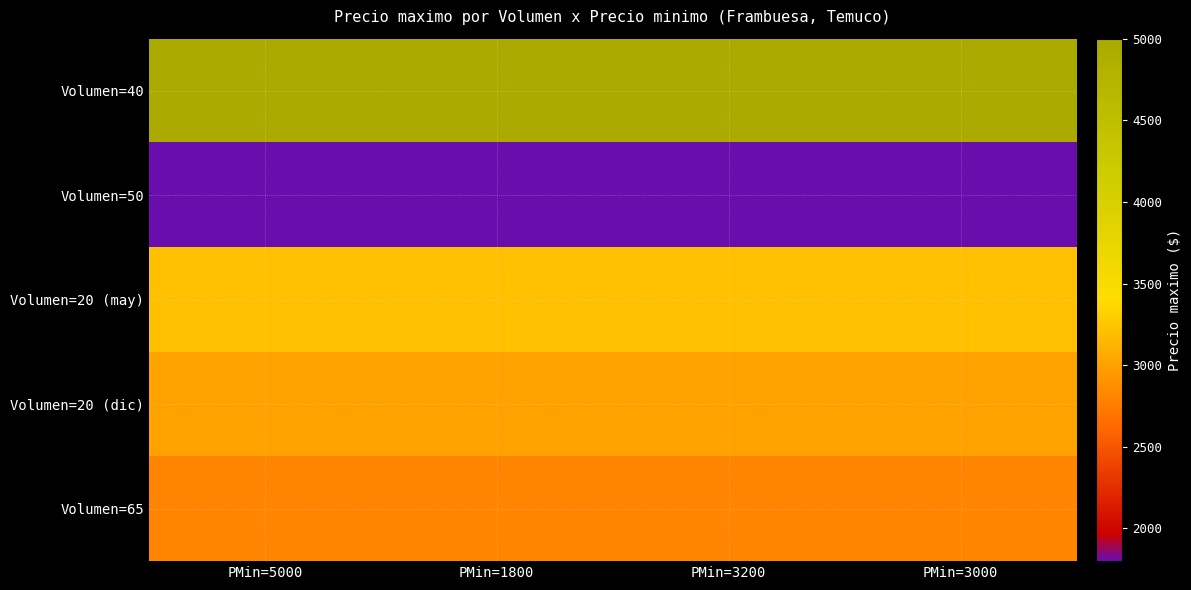

How many categories are shown in the chart?

4